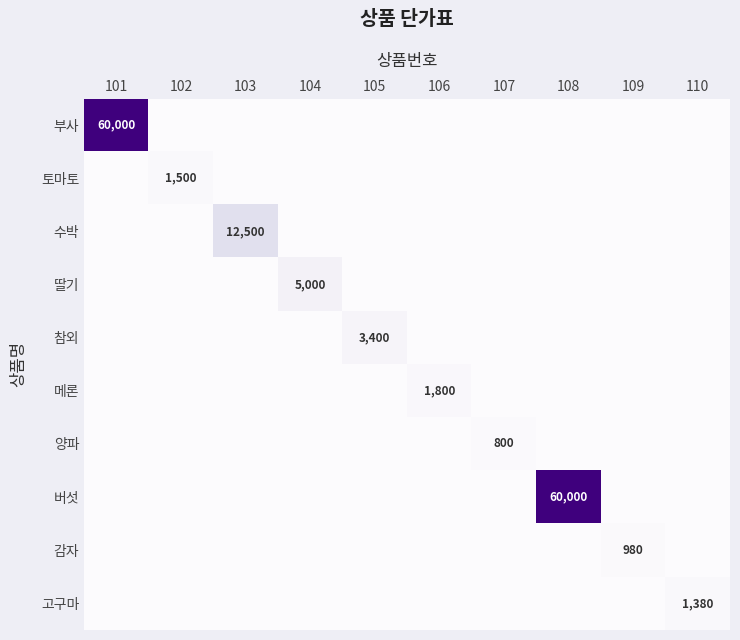

The value of 토마토 at 102 is 1500. True or false?

True